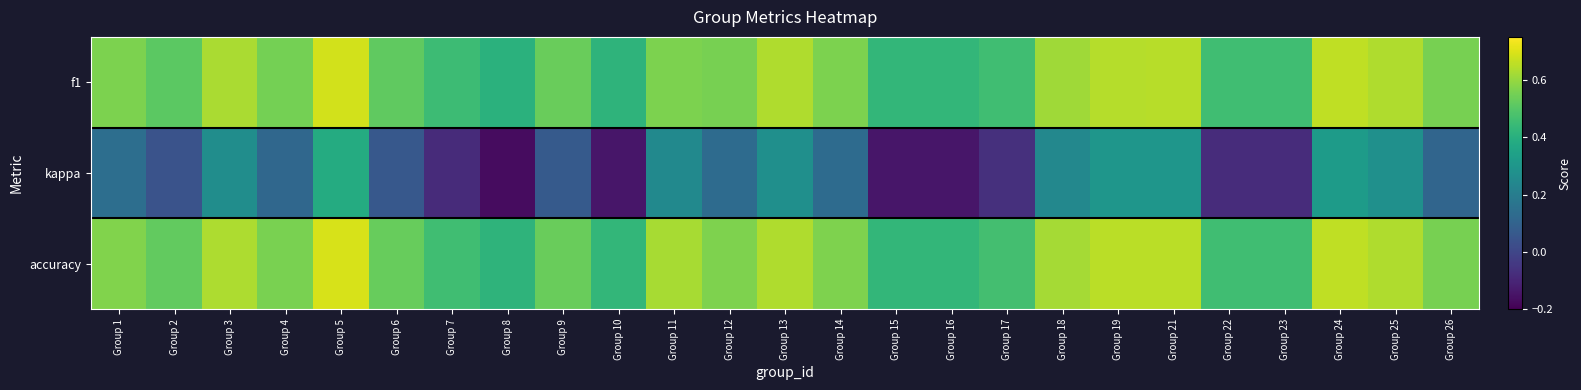

At which category is the sum across all series the highest?

Group 5